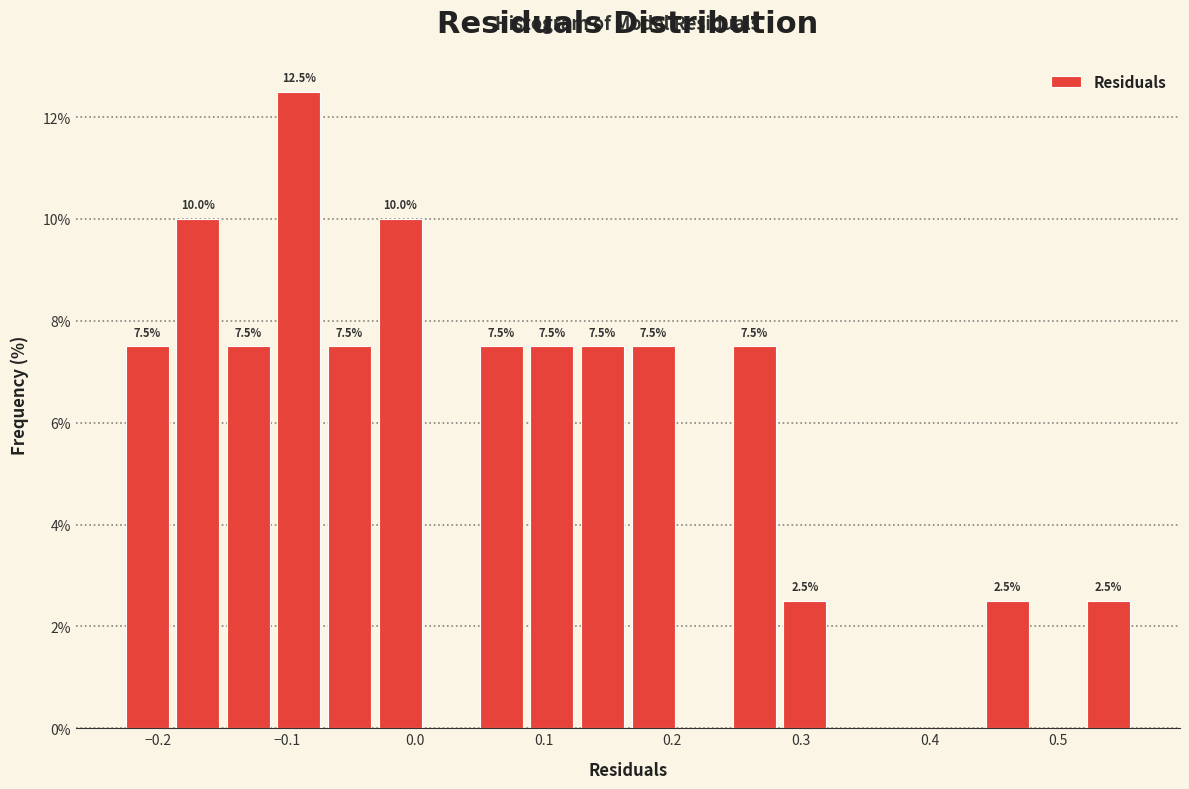

Around what value on the x-axis is the tallest bar? Give the approximate position of its centre, as read against the axis.

-0.09